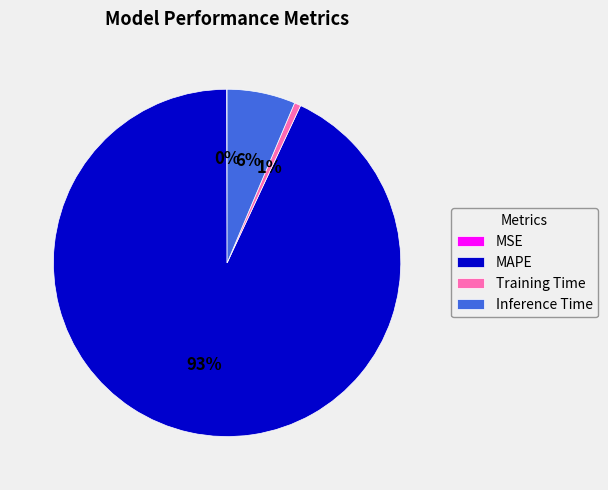

To the nearest percent, what is the difference between the MAPE and Inference Time slice percentages?

87%